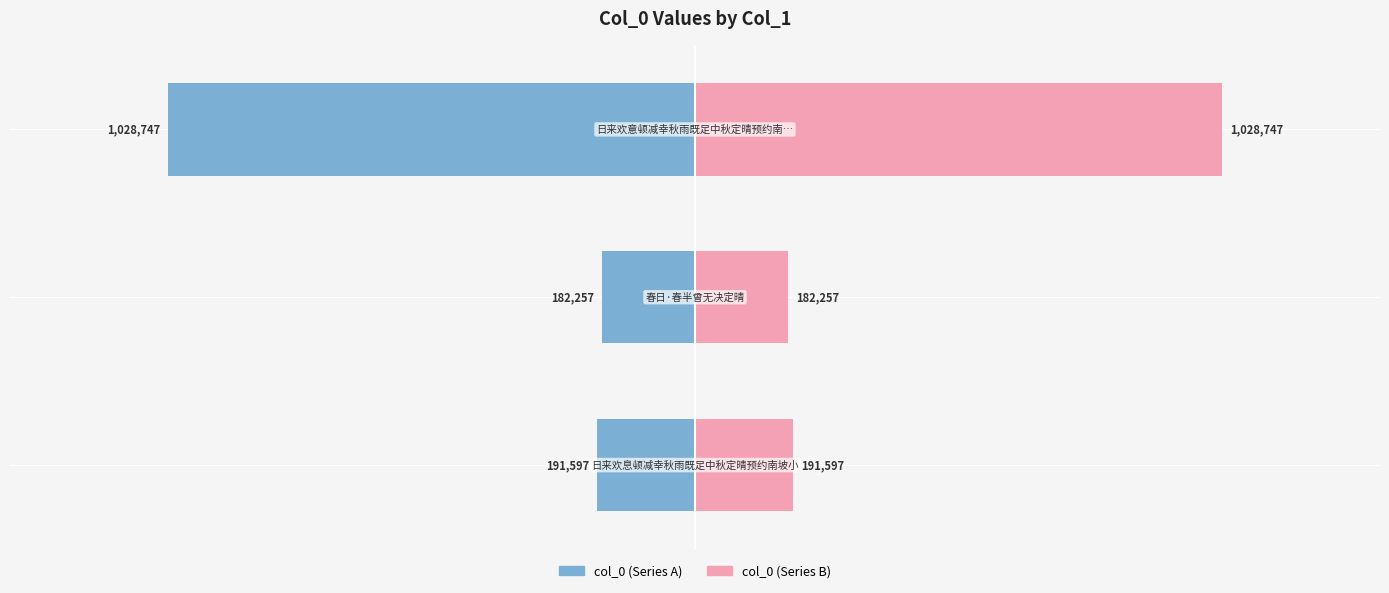

How many bars are there in each group?

2